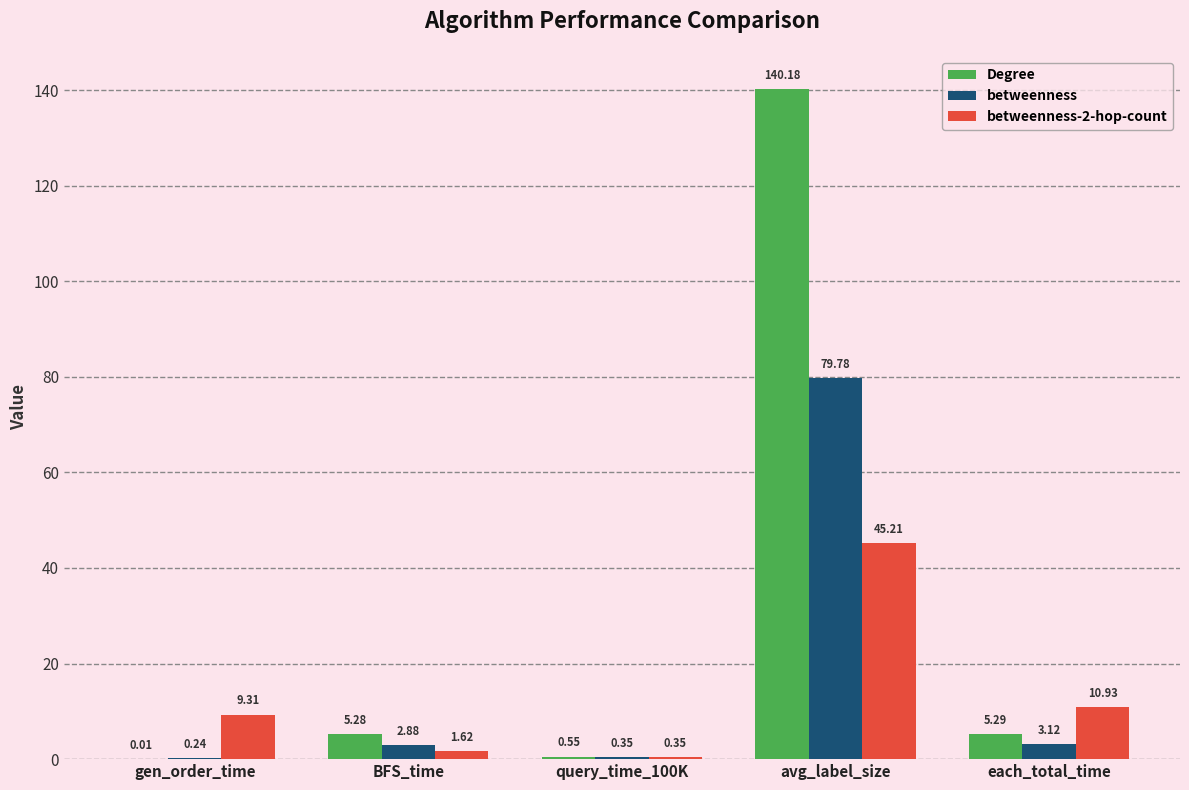

How many groups of bars are there?

5